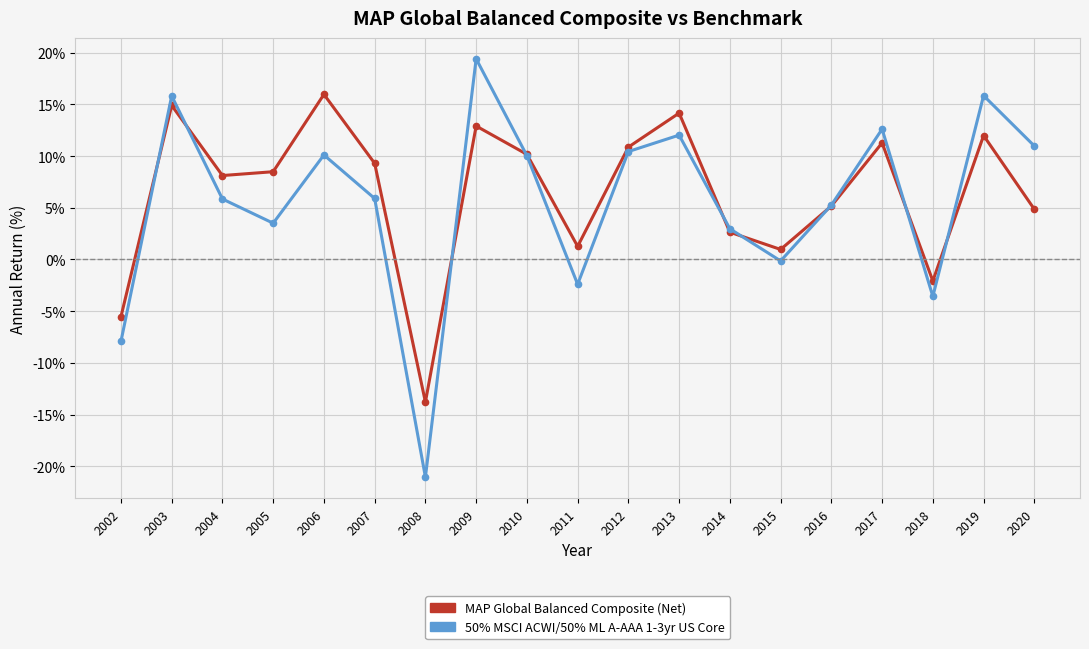

Where is the first local minimum for MAP Global Balanced Composite (Net)?

2004